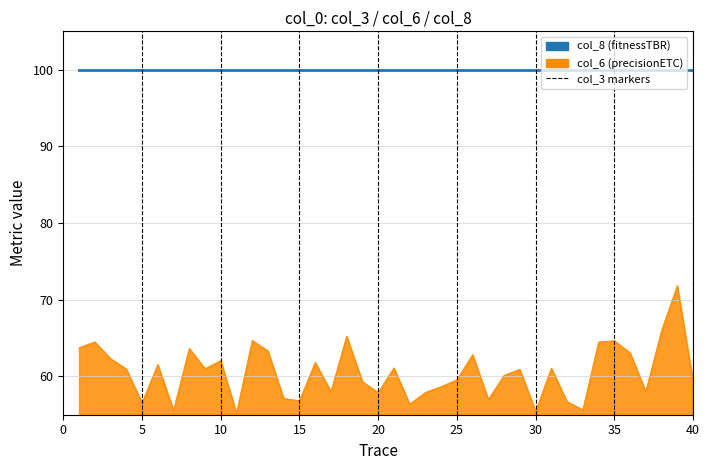

List the series in order of their overall mean, highest first.

col_8, col_6_line